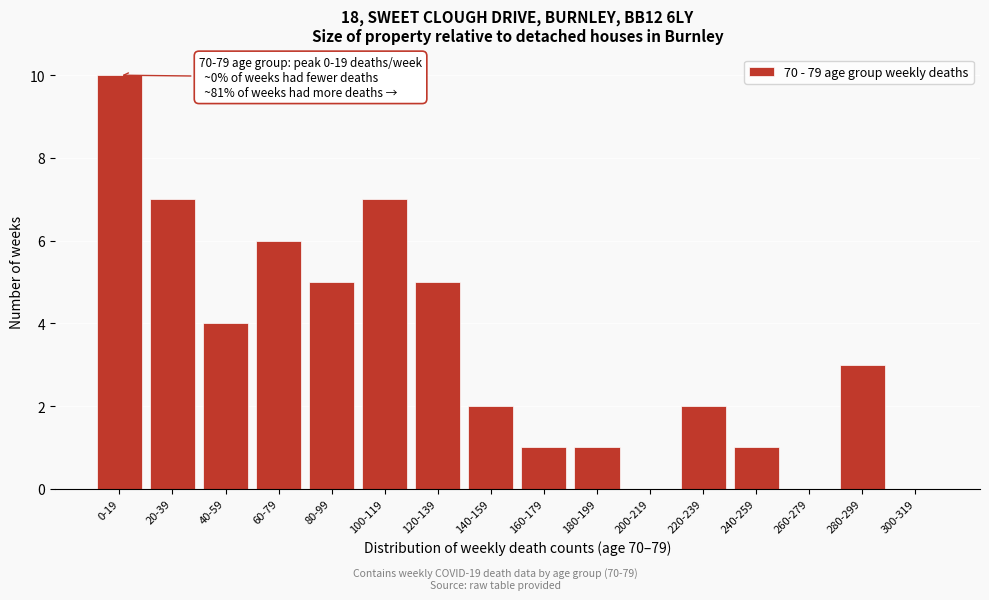

Reading left to right, what are all the values shown in this chart?

0-19=10	20-39=7	40-59=4	60-79=6	80-99=5	100-119=7	120-139=5	140-159=2	160-179=1	180-199=1	200-219=0	220-239=2	240-259=1	260-279=0	280-299=3	300-319=0